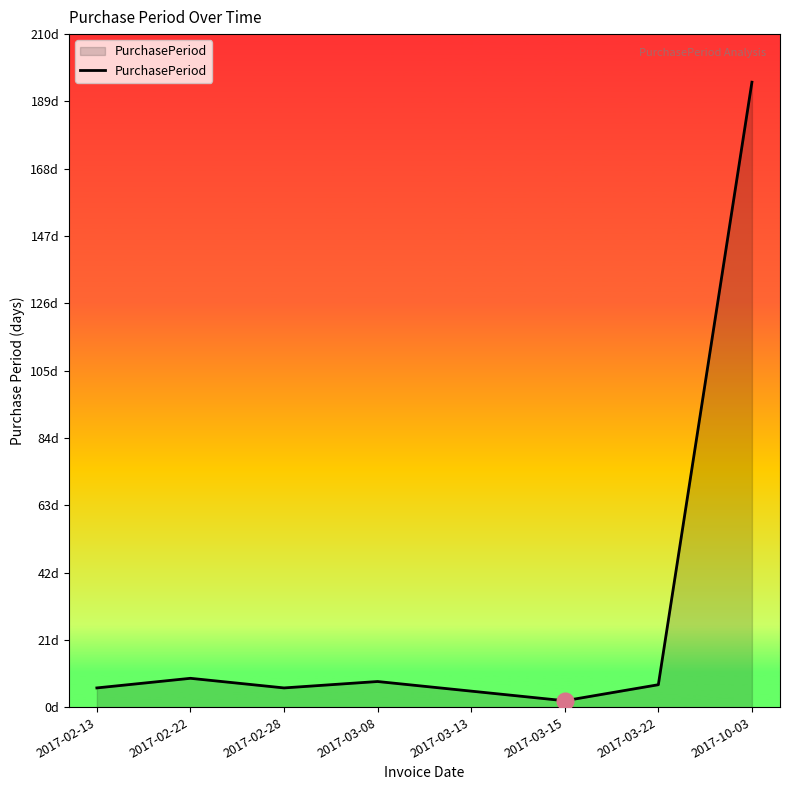

The chart shows a value of 6 at 2017-02-28. True or false?

True